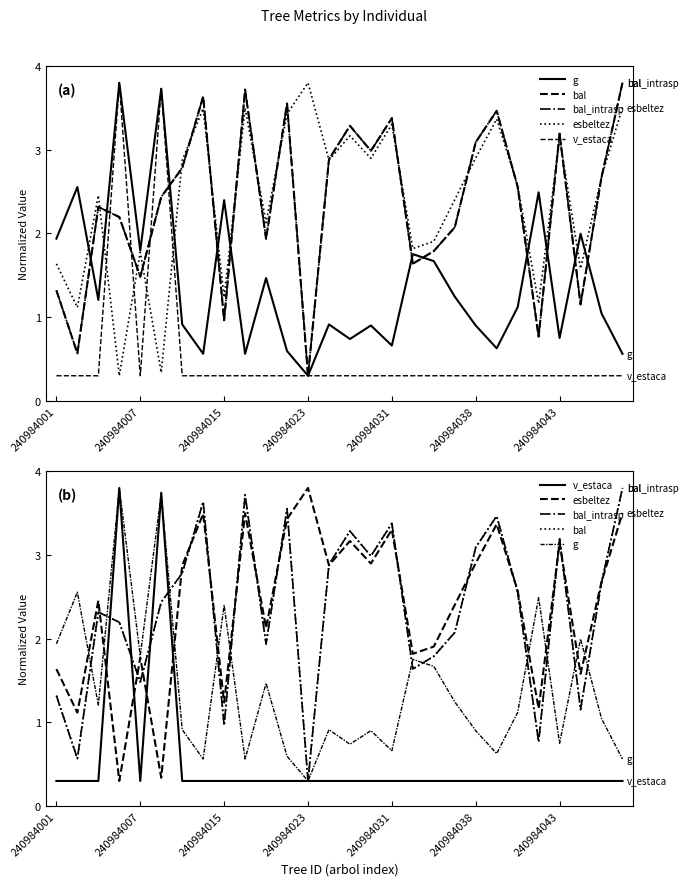

Does the chart have visible grid lines?

No